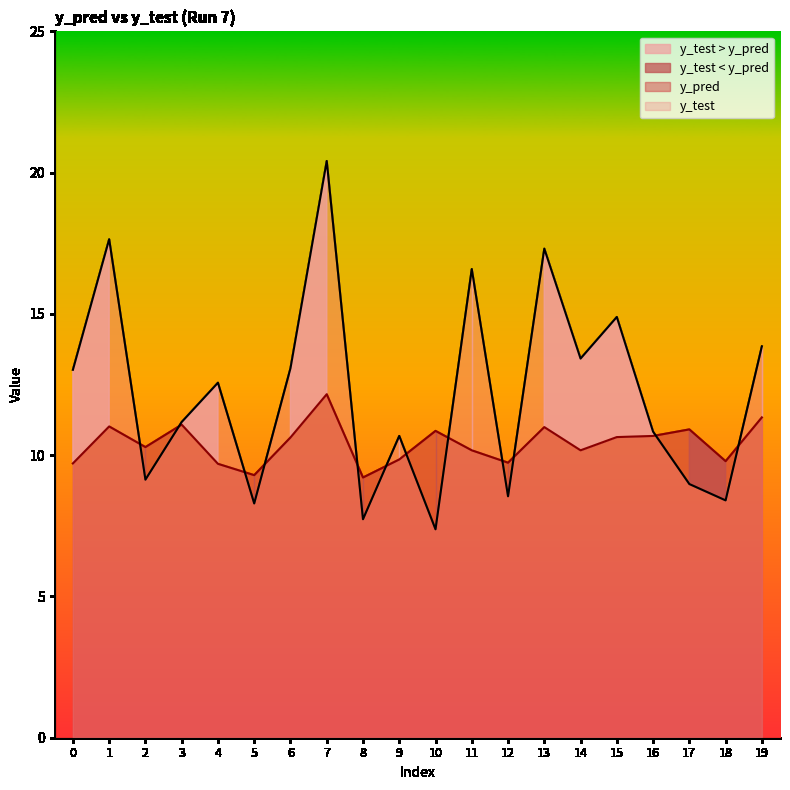

Rank the series at 11 from highest to lowest value.

y_test, y_pred